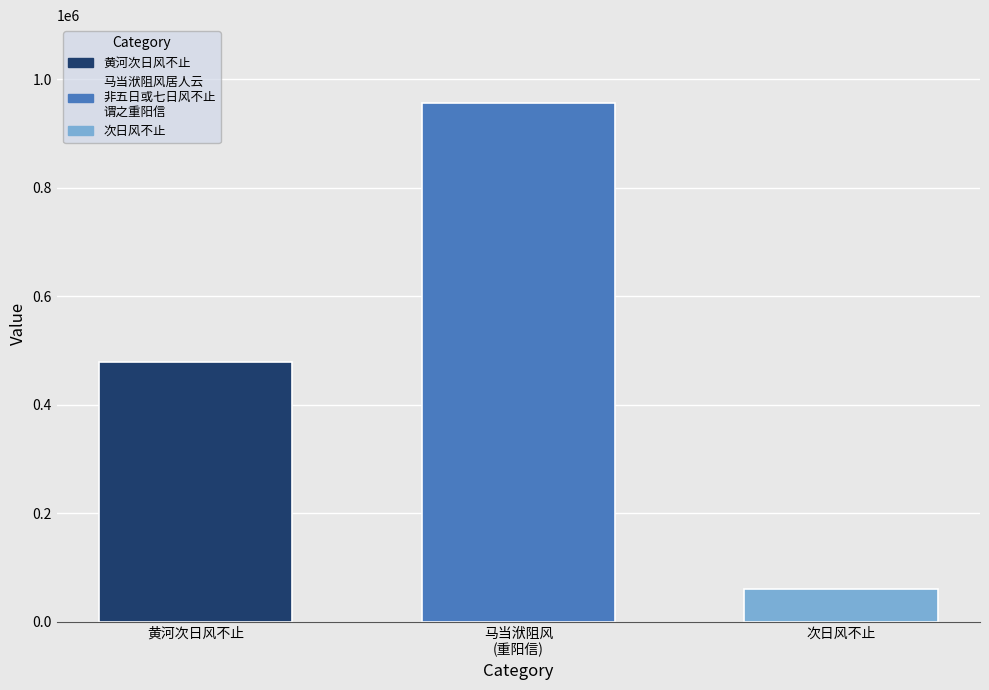

What is the difference between the maximum and second lowest values?

476988